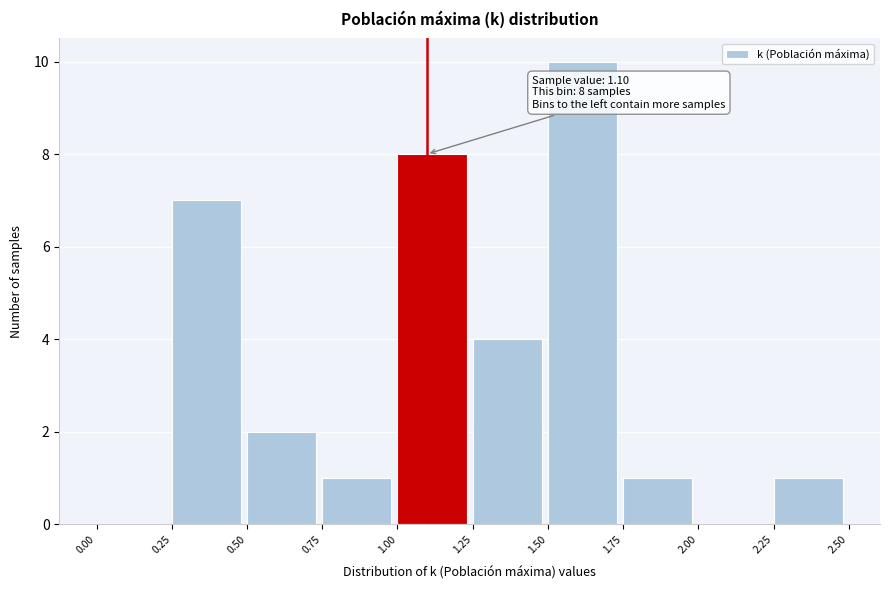

Over which range of the x-axis is the bar tallest?

1.50 to 1.75